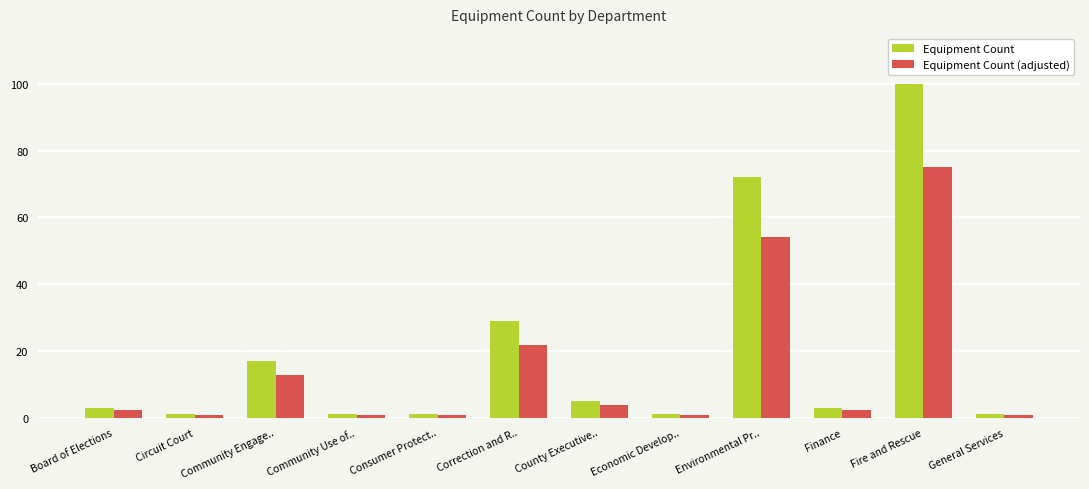

Is it true that Equipment Count (adjusted) equals 3.8 at County Executive..?

True